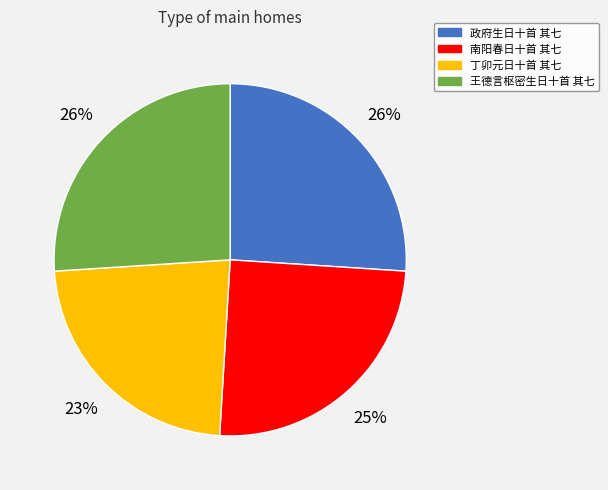

Does 丁卯元日十首 其七 represent more than half of the total?

No